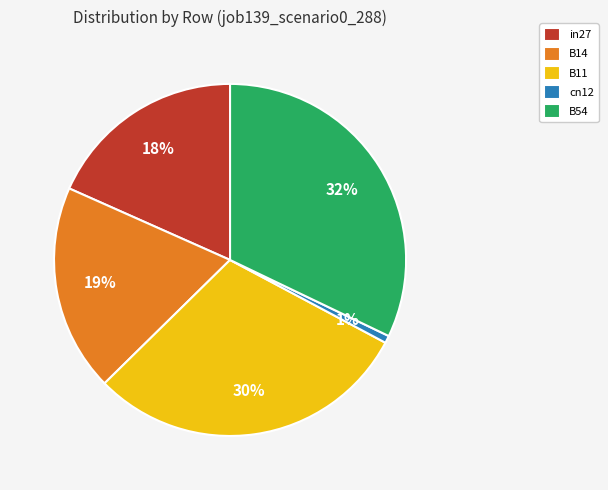

Rank the categories by value from highest to lowest.

B54, B11, B14, in27, cn12